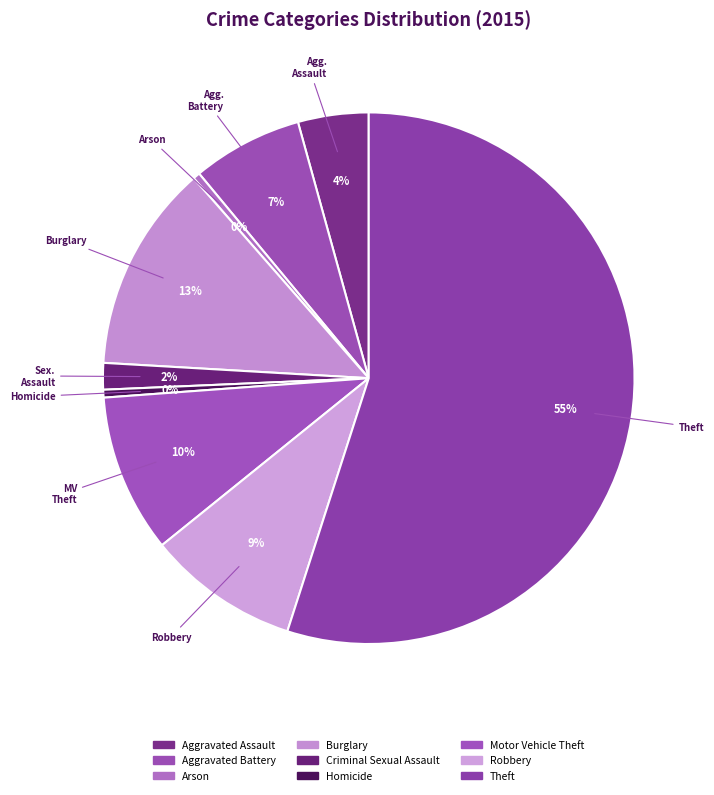

What percentage is NOT represented by Aggravated Assault?

95.7%